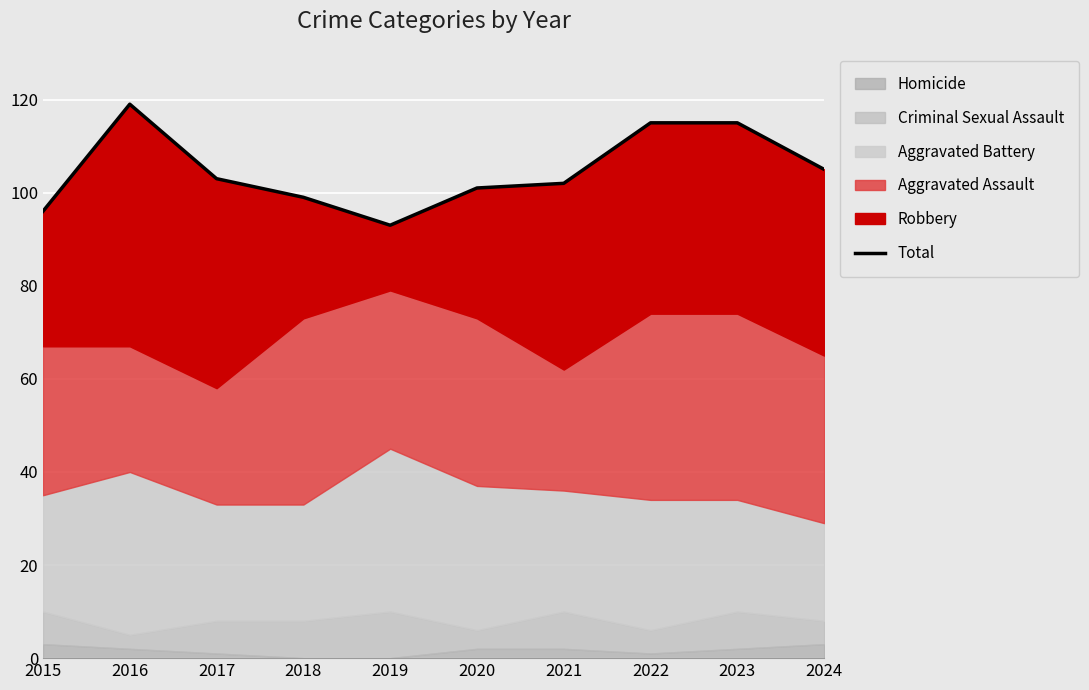

What is the value of the 5th point from the left?

93